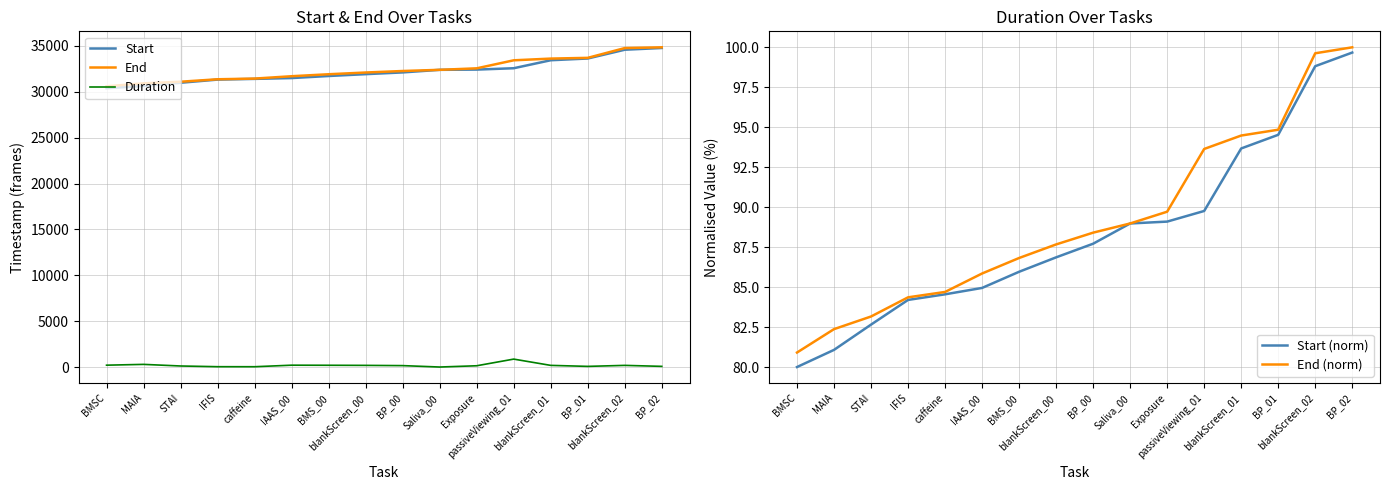

At blankScreen_01, list the series in order from largest to smallest.

End, Start, Duration, End (norm), Start (norm)